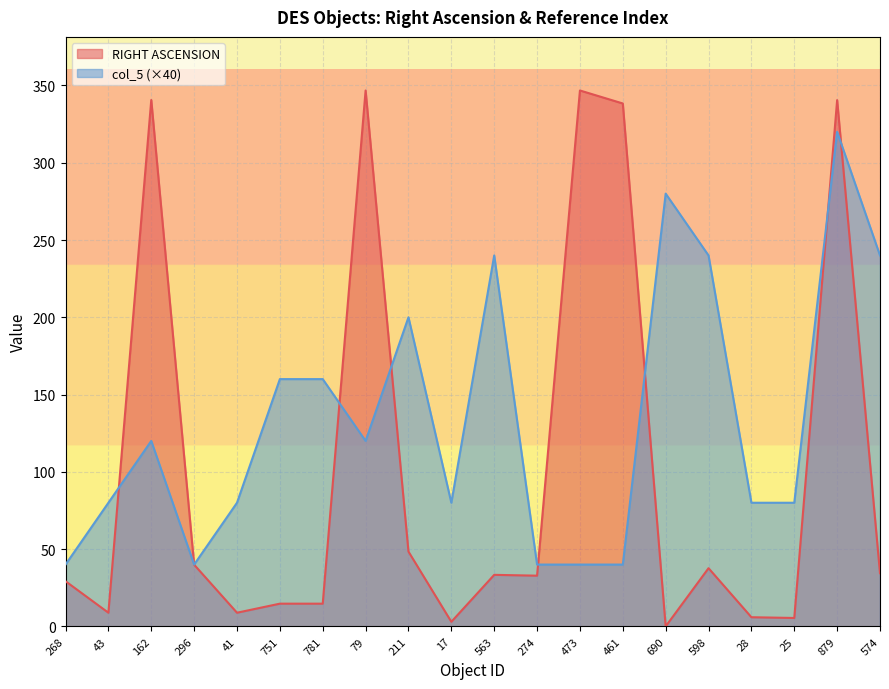

Which series has the largest range (max minus min)?

RIGHT ASCENSION